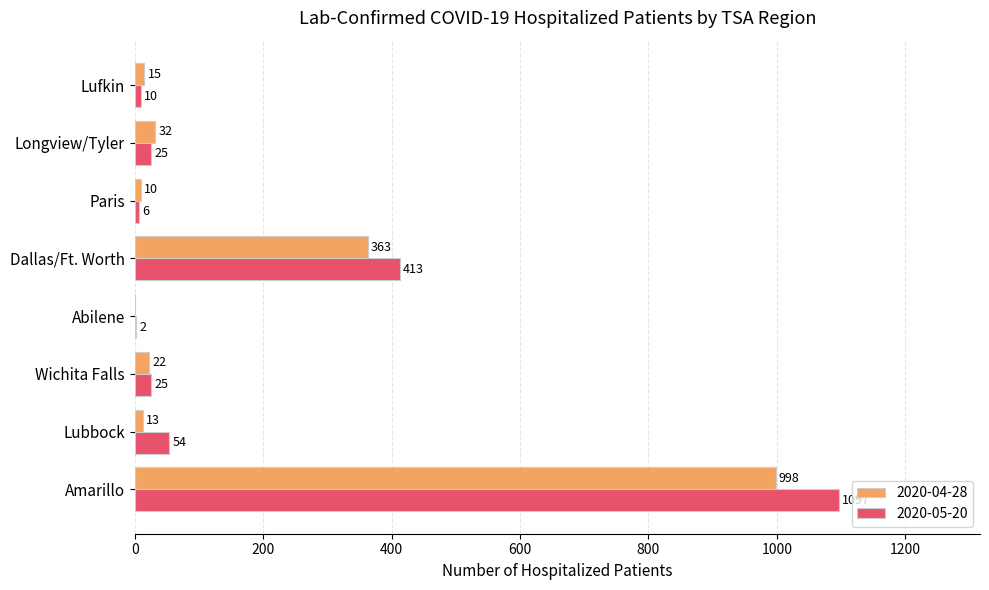

Which label corresponds to the largest value in the chart?

Amarillo